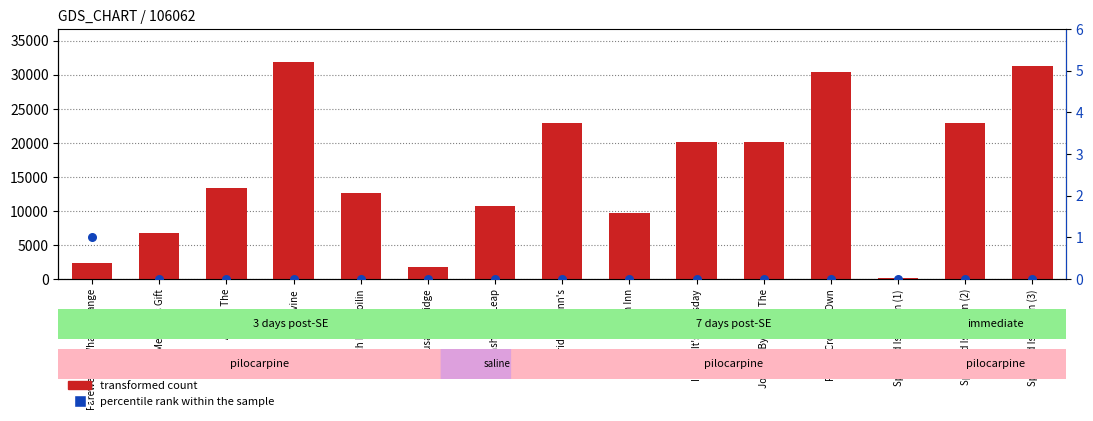

At how many categories does at least one series exceed 17164?

7